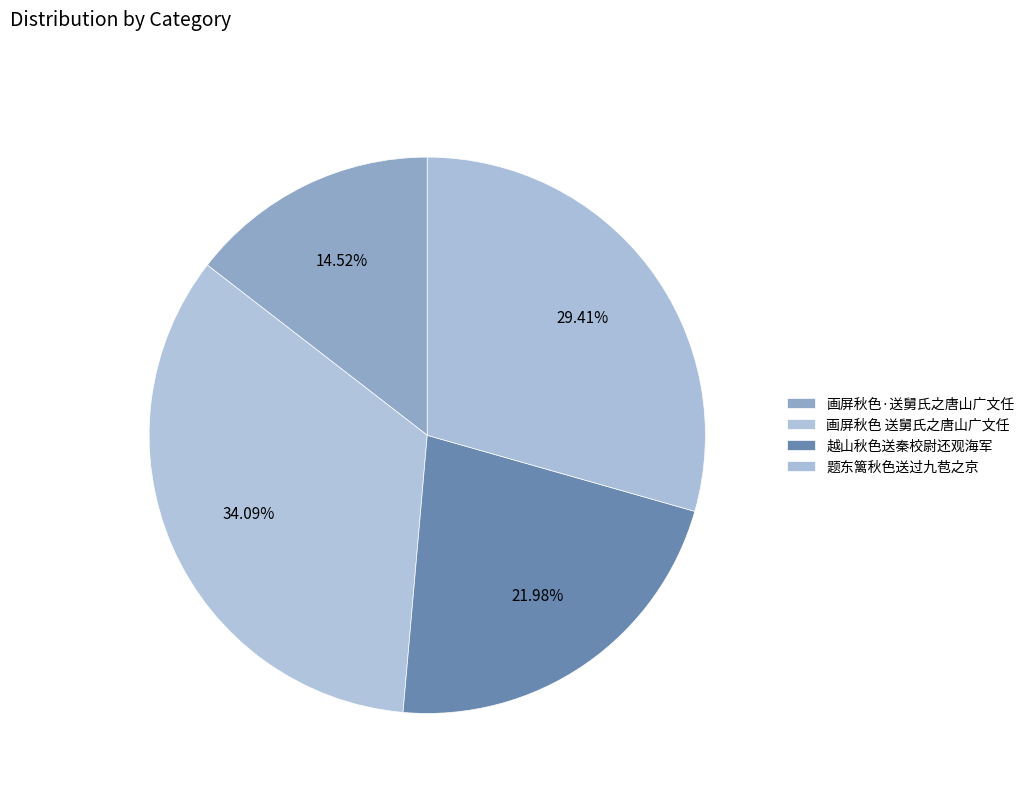

How many slices are in this pie chart?

4